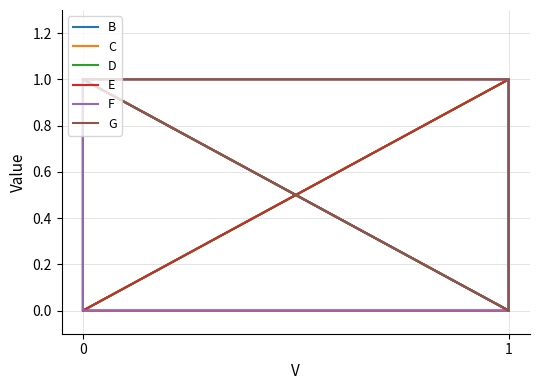

Which series has the widest spread of values?

B